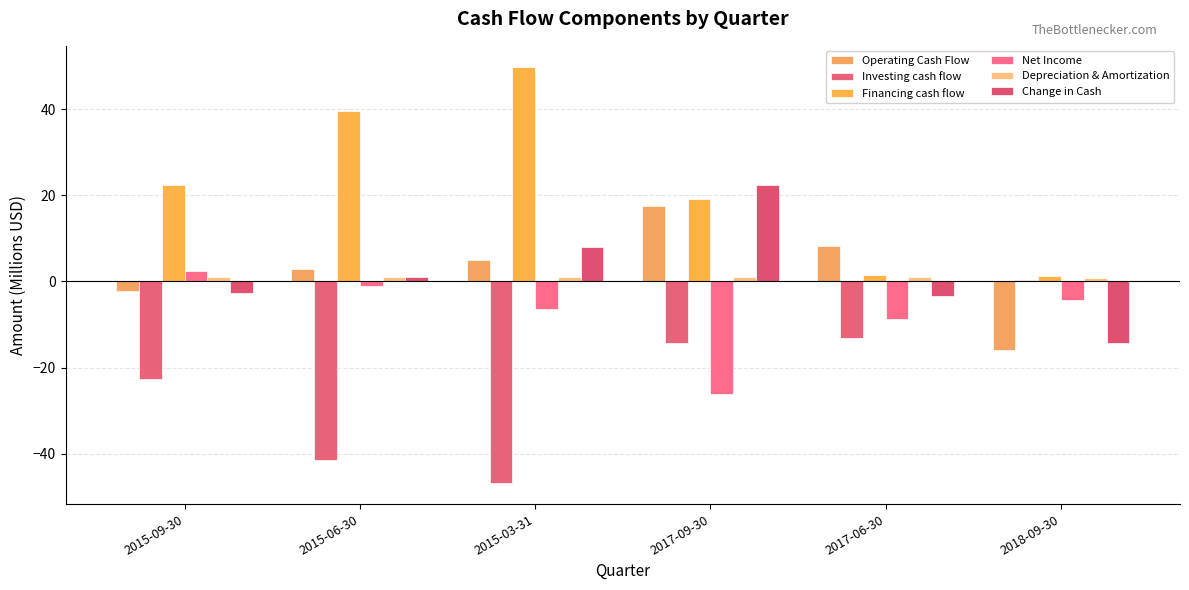

What is the spread (max minus min) of values at 2015-06-30?

80.9